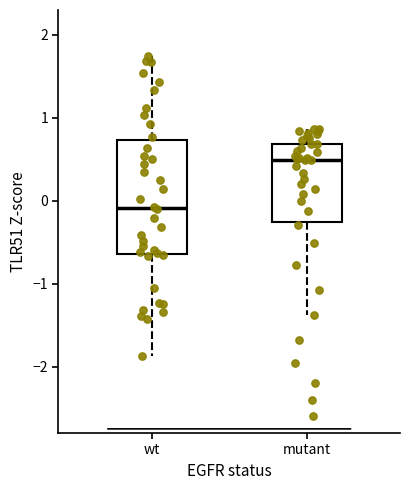

Reading left to right, read every box against the y-axis: the position of its median line, the range the box covers, and the ends of its whiskers. The values are not printed on the chart, so give them approximately, as read against the axis.

wt: median -0.1, box -0.6 to 0.7, whiskers -1.9 to 1.7
mutant: median 0.5, box -0.3 to 0.7, whiskers -1.4 to 0.9